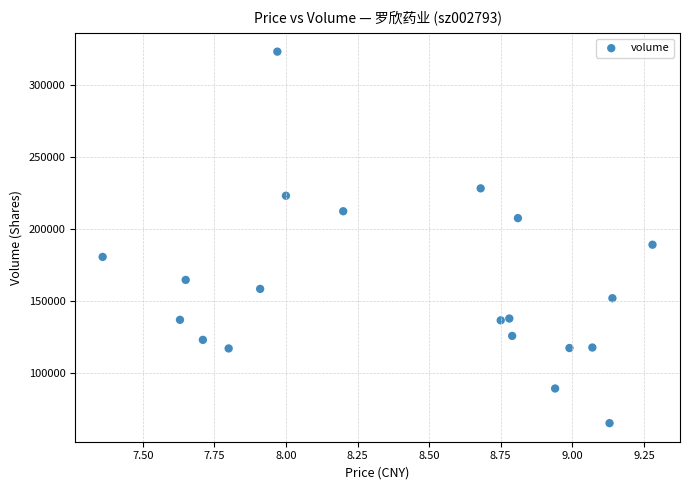

What Y value in the scatter plot is closest to 194037?

188958